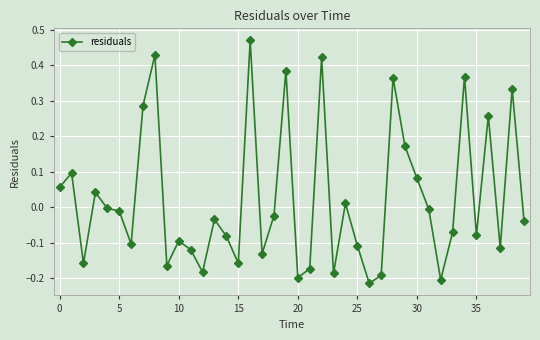

True or false: the data has more than 1 interior local peaks.

True